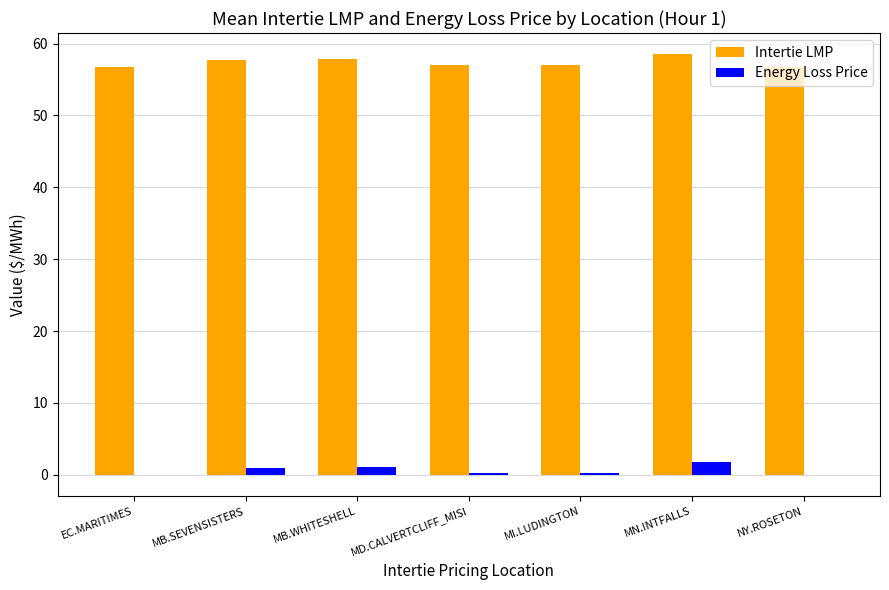

Is it true that Intertie LMP equals 97.0 at EC.MARITIMES?

False